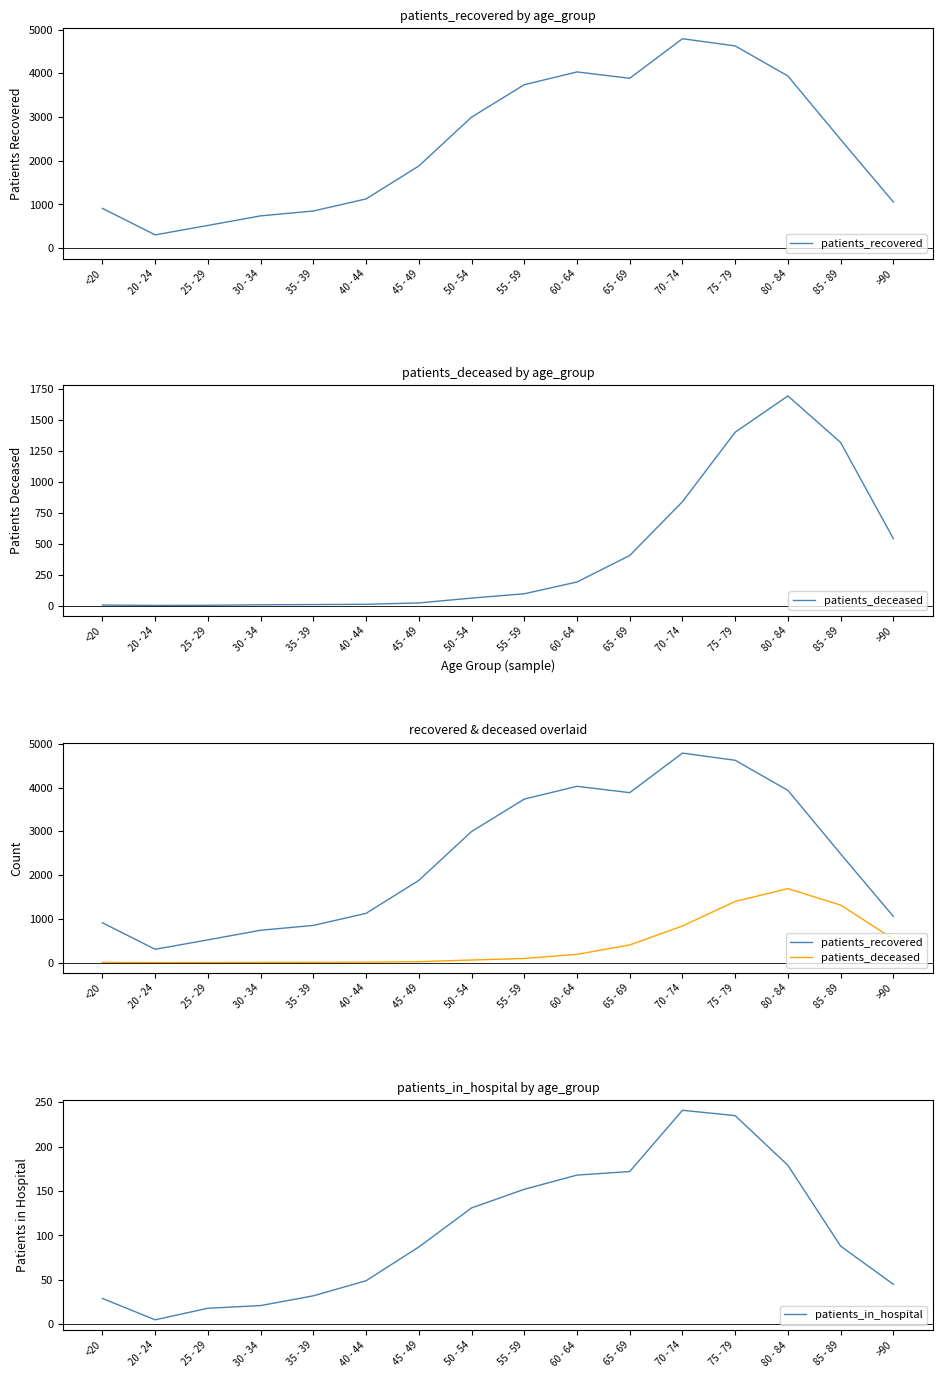

What is the highest value of the patients_in_hospital series?

241